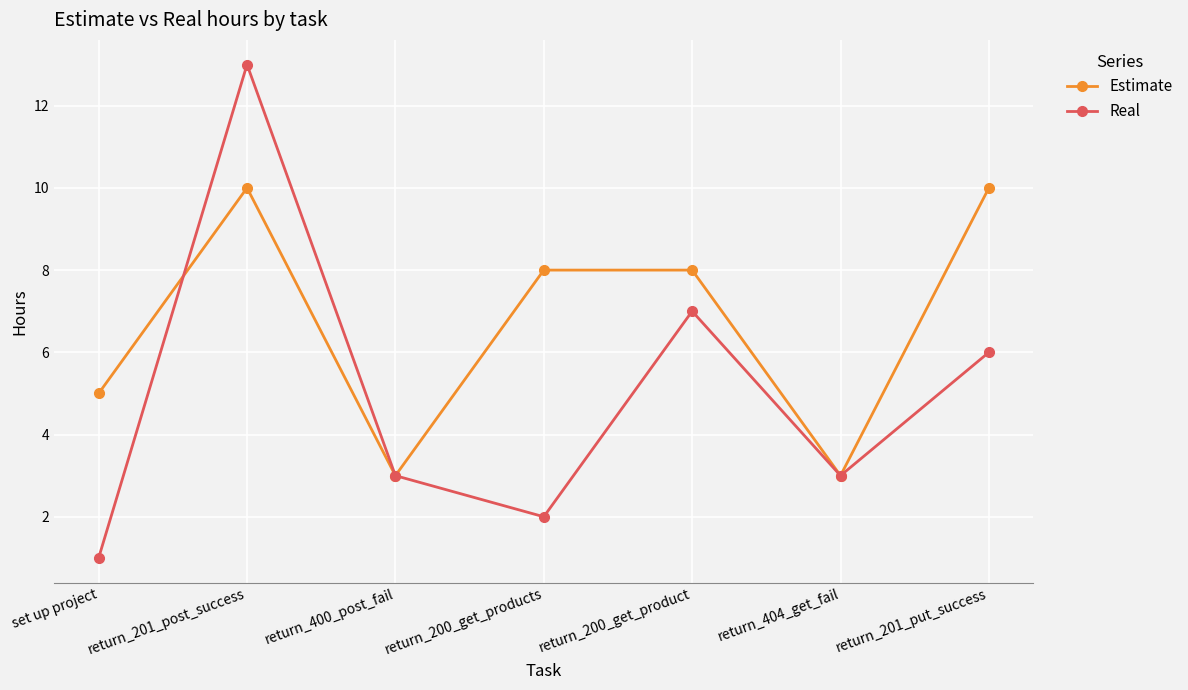

Read the Estimate value at return_404_get_fail.

3